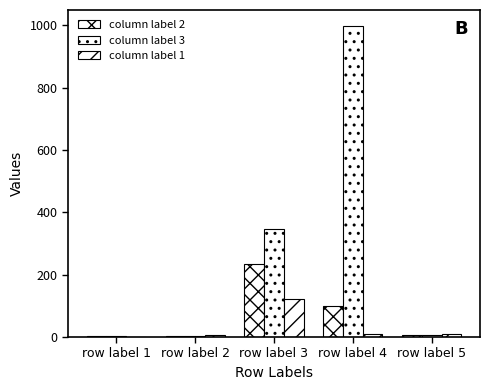

List the series in order of their overall mean, highest first.

column label 3, column label 2, column label 1